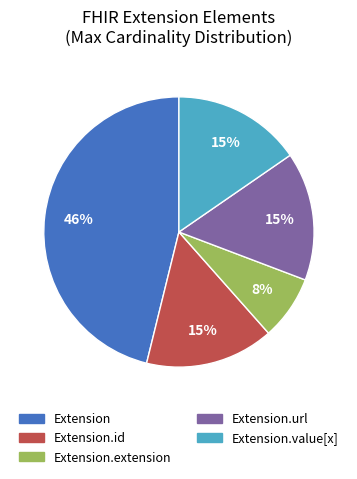

Do Extension.id and Extension.value[x] together represent more than half of the pie?

No